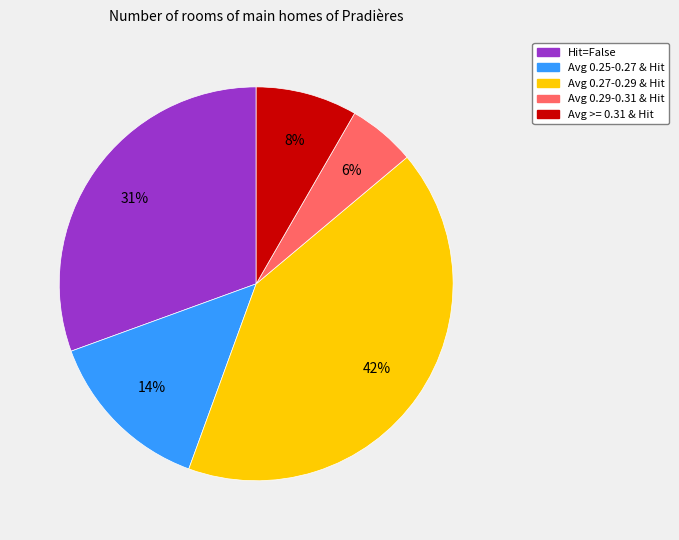

How many slices are in this pie chart?

5